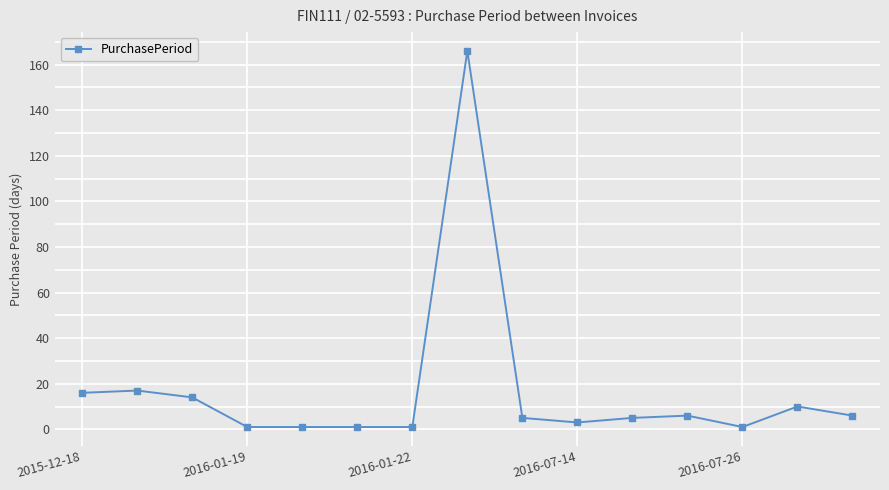

What is the difference between the second highest and second lowest values?

16